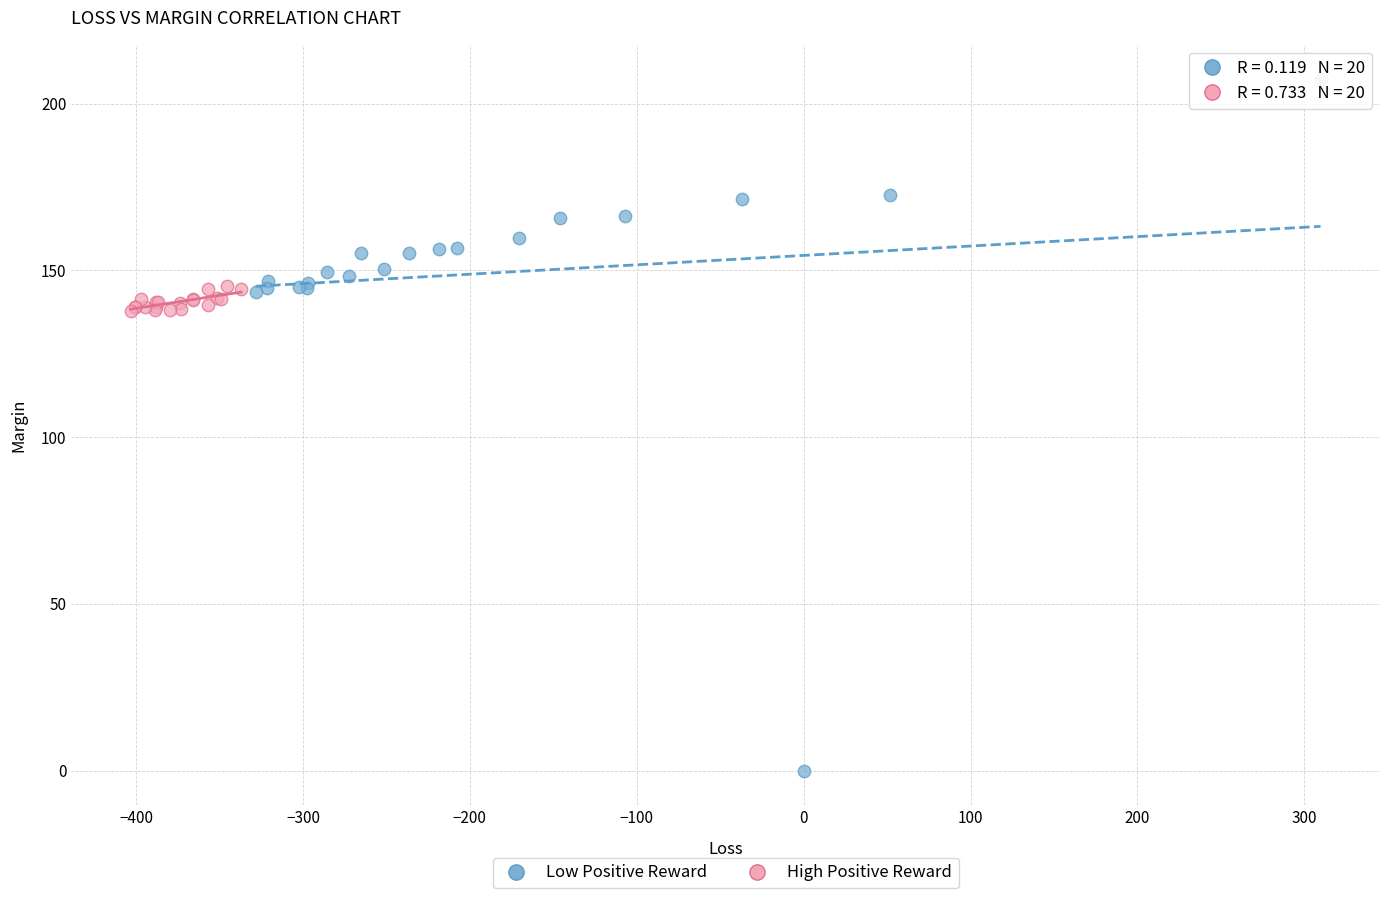

What are all the series names shown in the legend?

Low Positive Reward, High Positive Reward